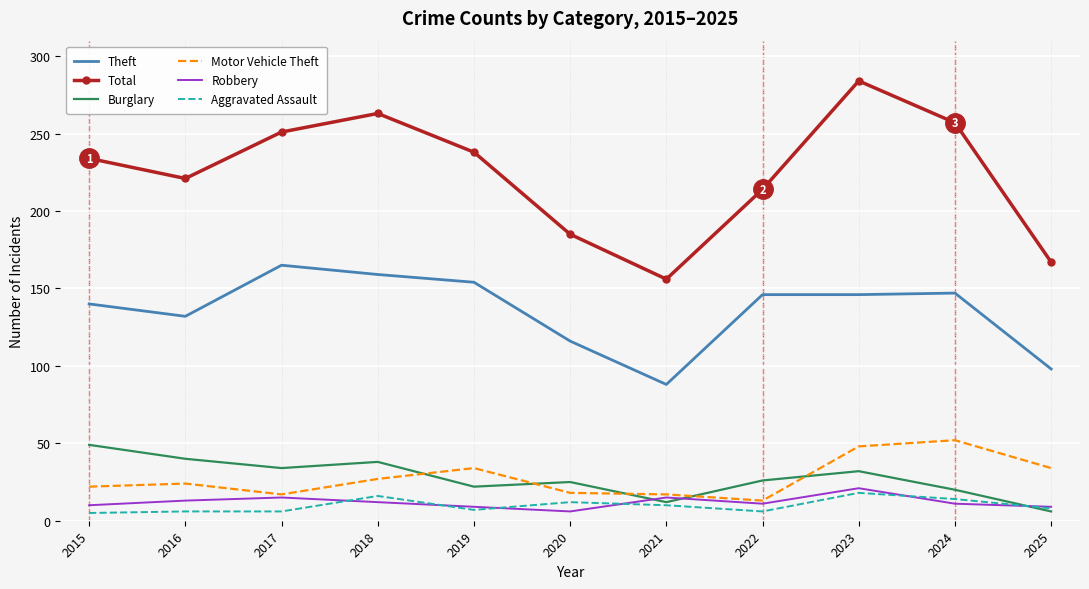

Which series has the largest total across all categories?

Total